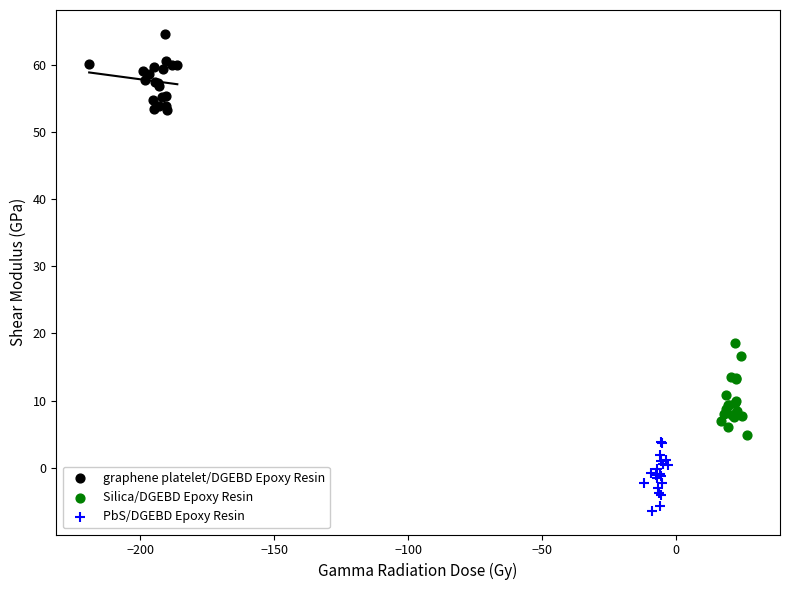

Which series reaches the minimum Y coordinate?

PbS/DGEBD Epoxy Resin